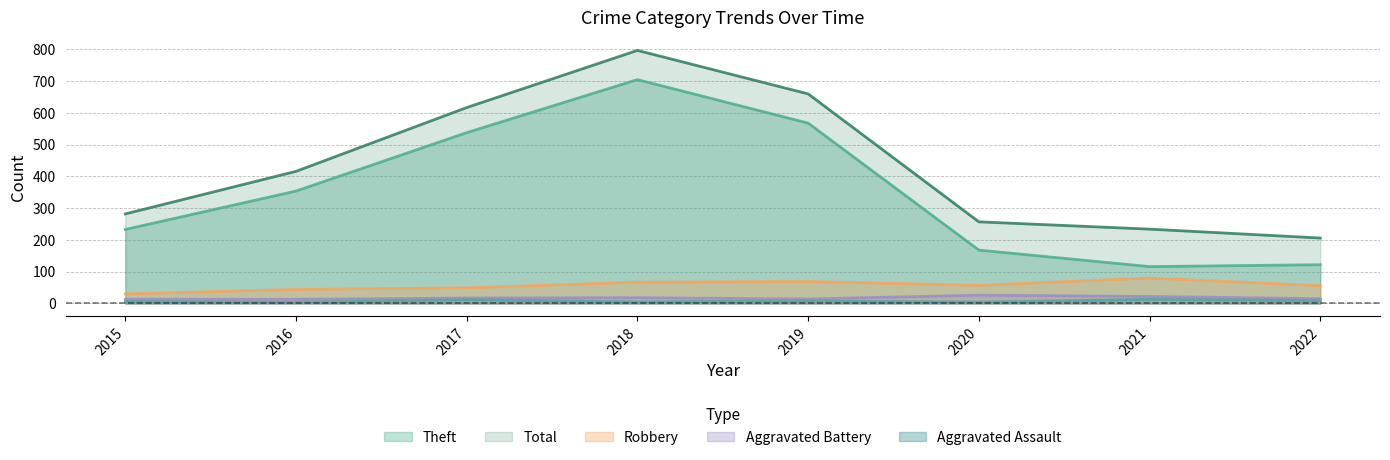

Which series changed the most between 2017 and 2021?

Theft